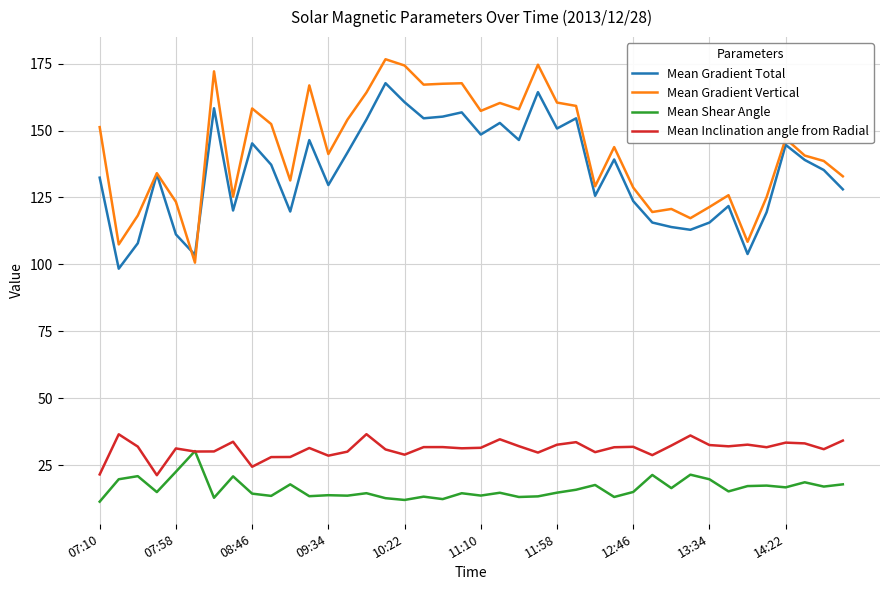

Which series has the largest total across all categories?

Mean Gradient Vertical